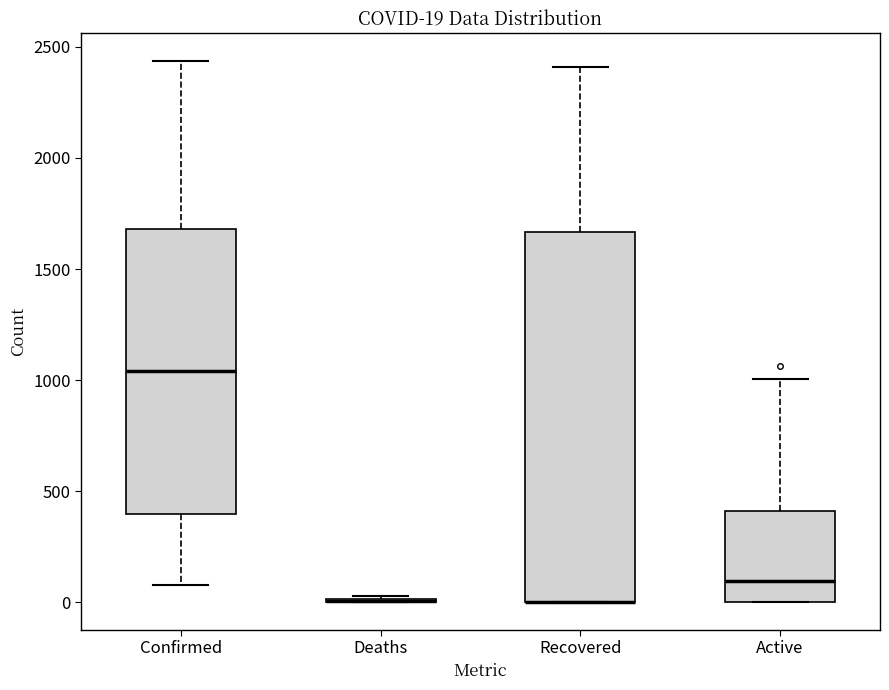

Comparing the boxes themselves (not the whiskers), which one is the tallest?

Recovered